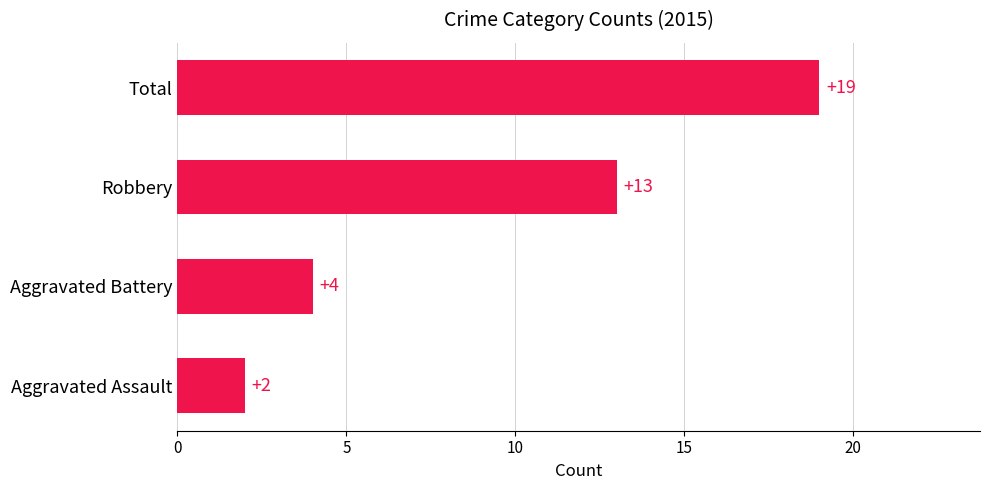

What value does the data have at Robbery?

13